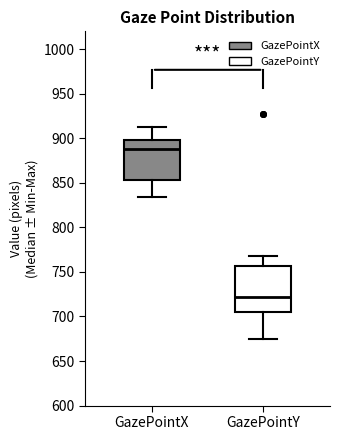

Comparing the boxes themselves (not the whiskers), which one is the tallest?

GazePointY